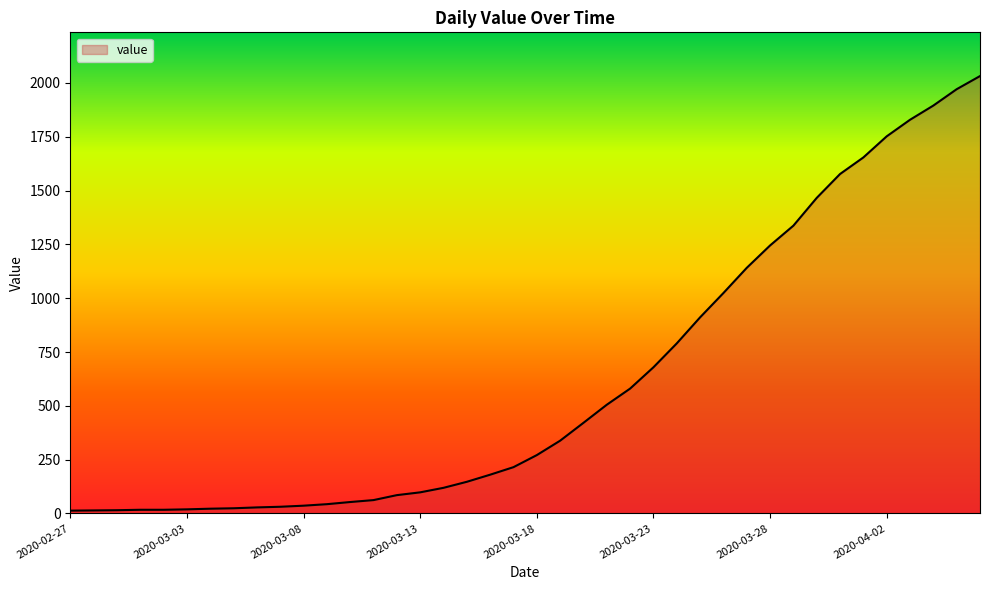

What is the difference between the maximum and minimum values?

2019